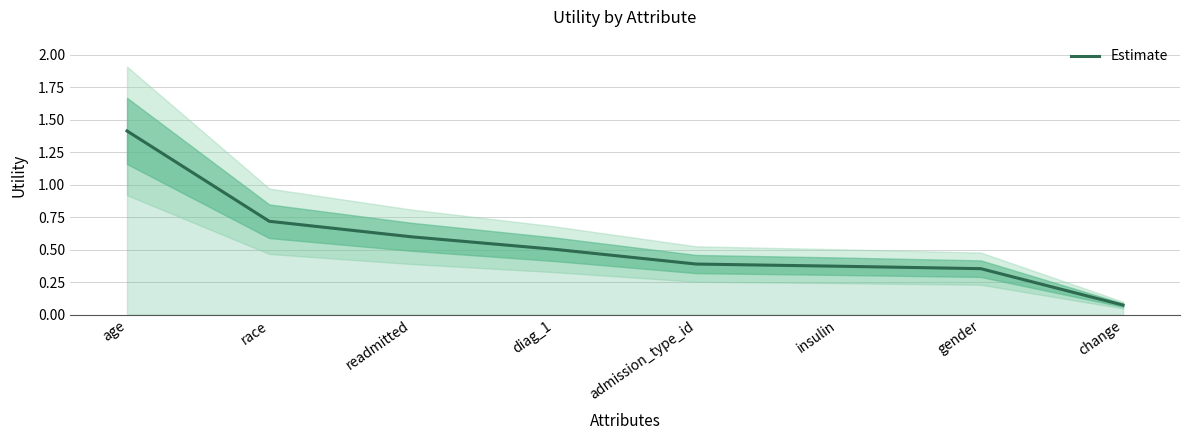

What is the greatest value displayed?

1.4